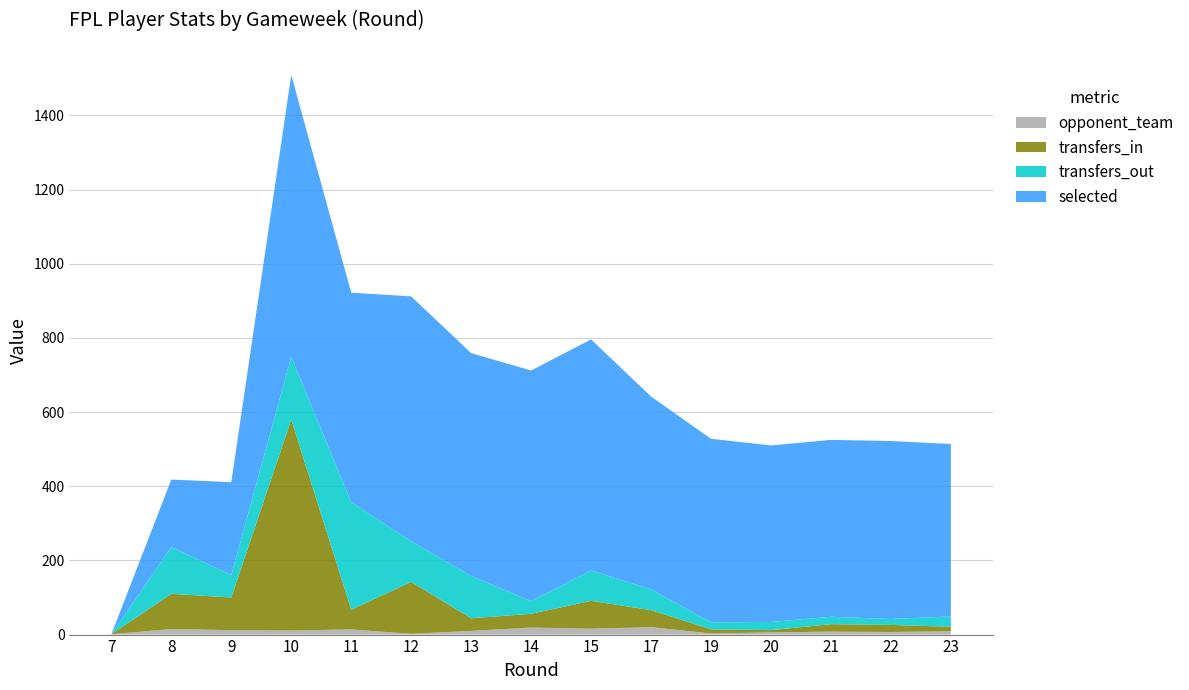

Reading right to left, transcribe all the data shown in this chart.

selected: 465	480	477	476	495	520	623	622	601	660	565	760	250	182	0
transfers_in: 12	19	20	6	11	46	75	37	34	140	53	569	88	95	0
transfers_out: 28	16	20	22	19	56	82	34	114	110	290	169	61	126	0
opponent_team: 9	7	8	6	3	20	16	19	10	2	14	11	12	15	1